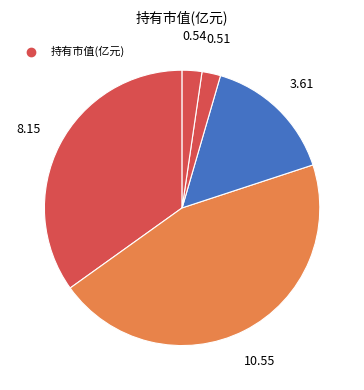

How many slices are in this pie chart?

5